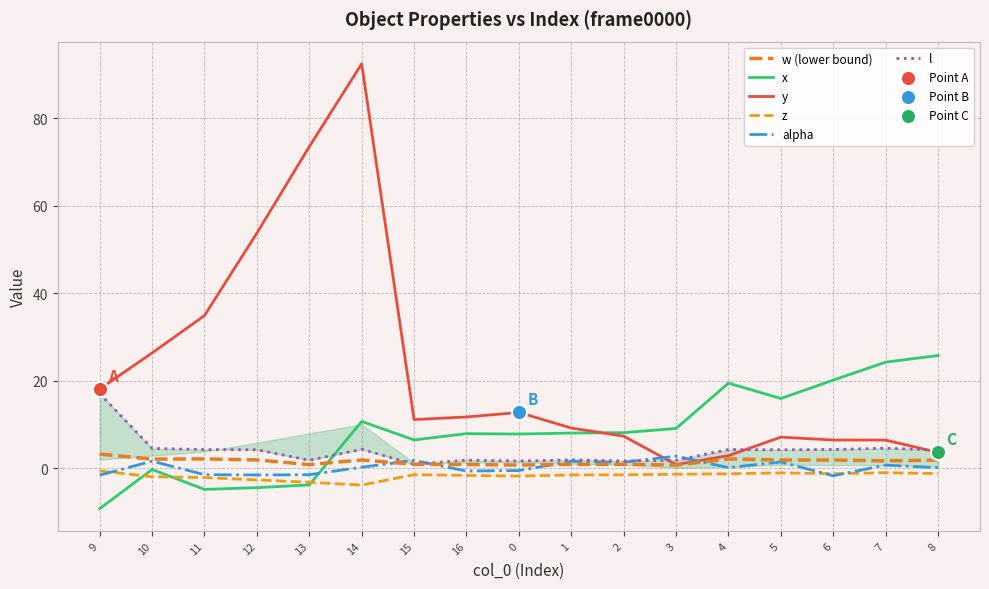

Which series contains the lowest Y value?

x